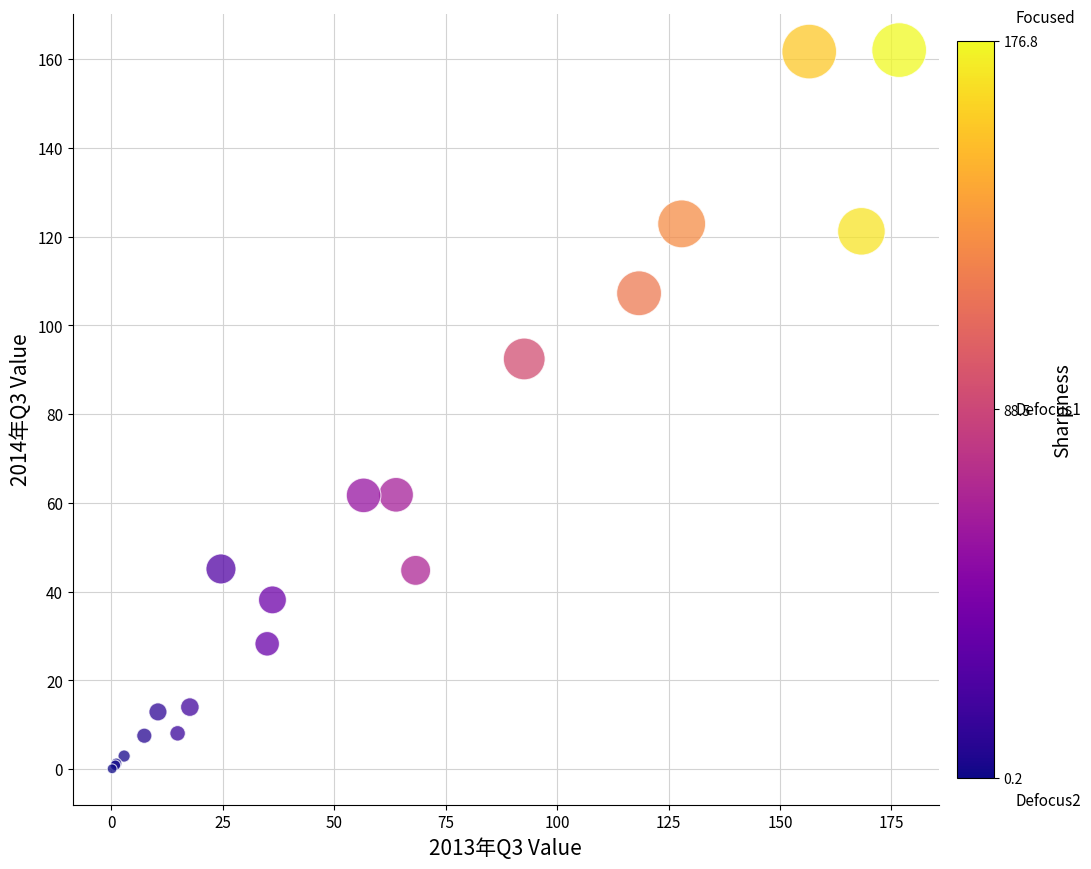

What Y value in the scatter plot is closest to 81?

92.5